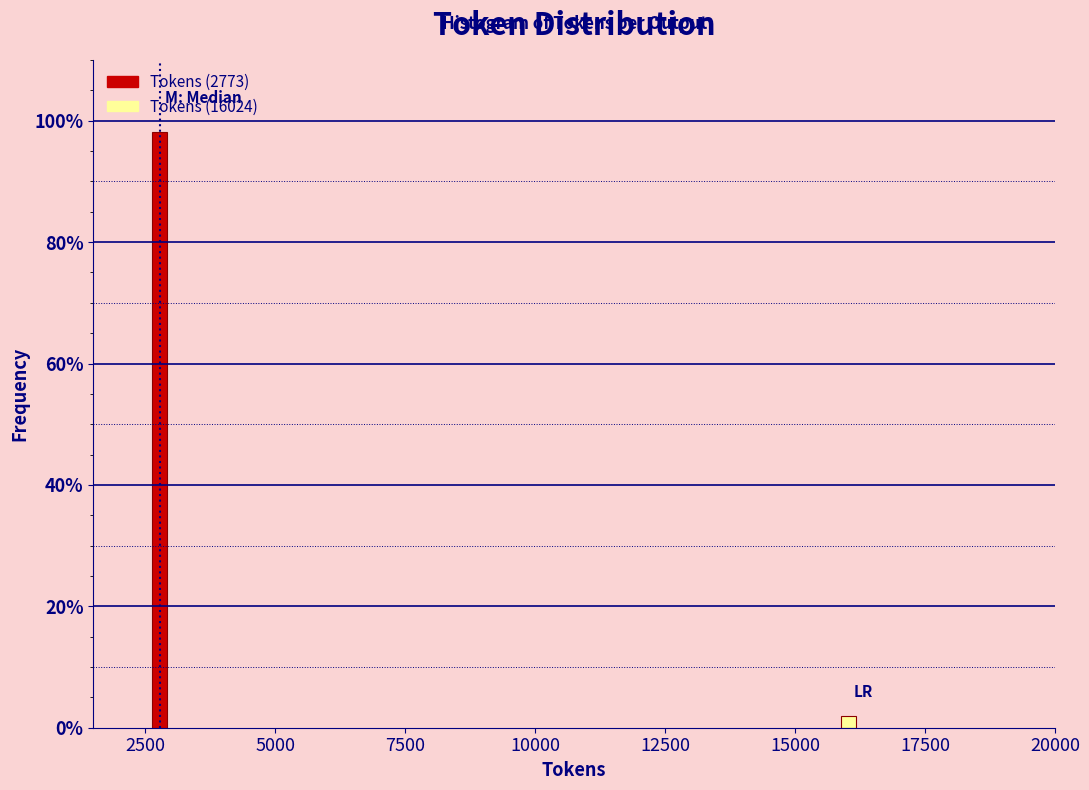

Reading left to right, list all the values displayed in this chart.

98.1	1.9